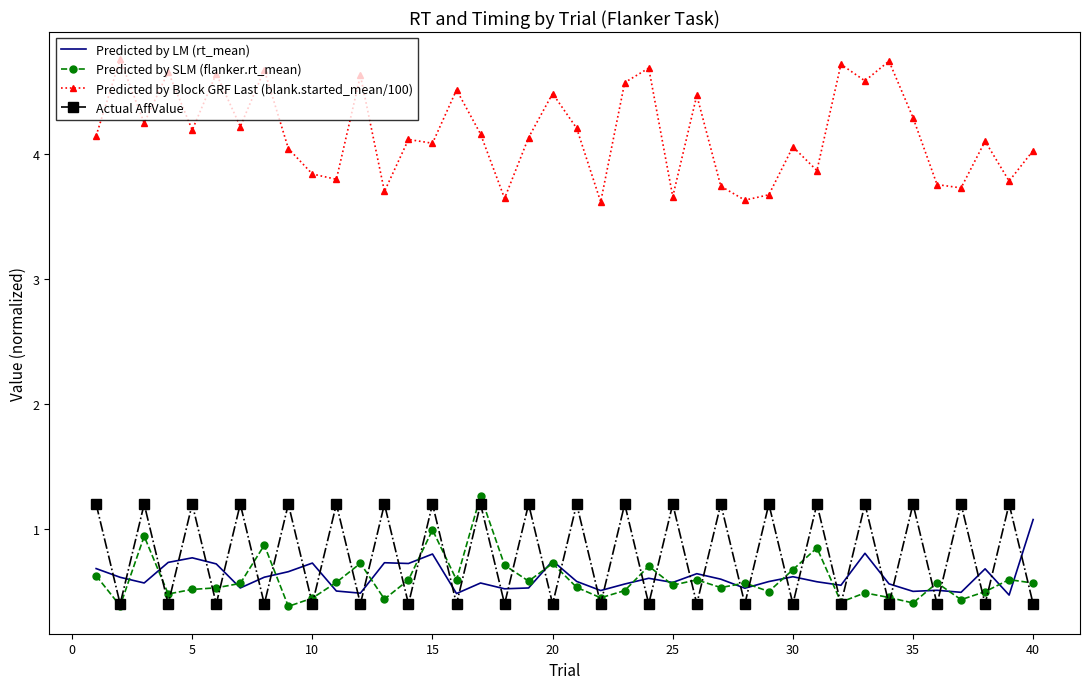

How many distinct data groups are displayed?

4